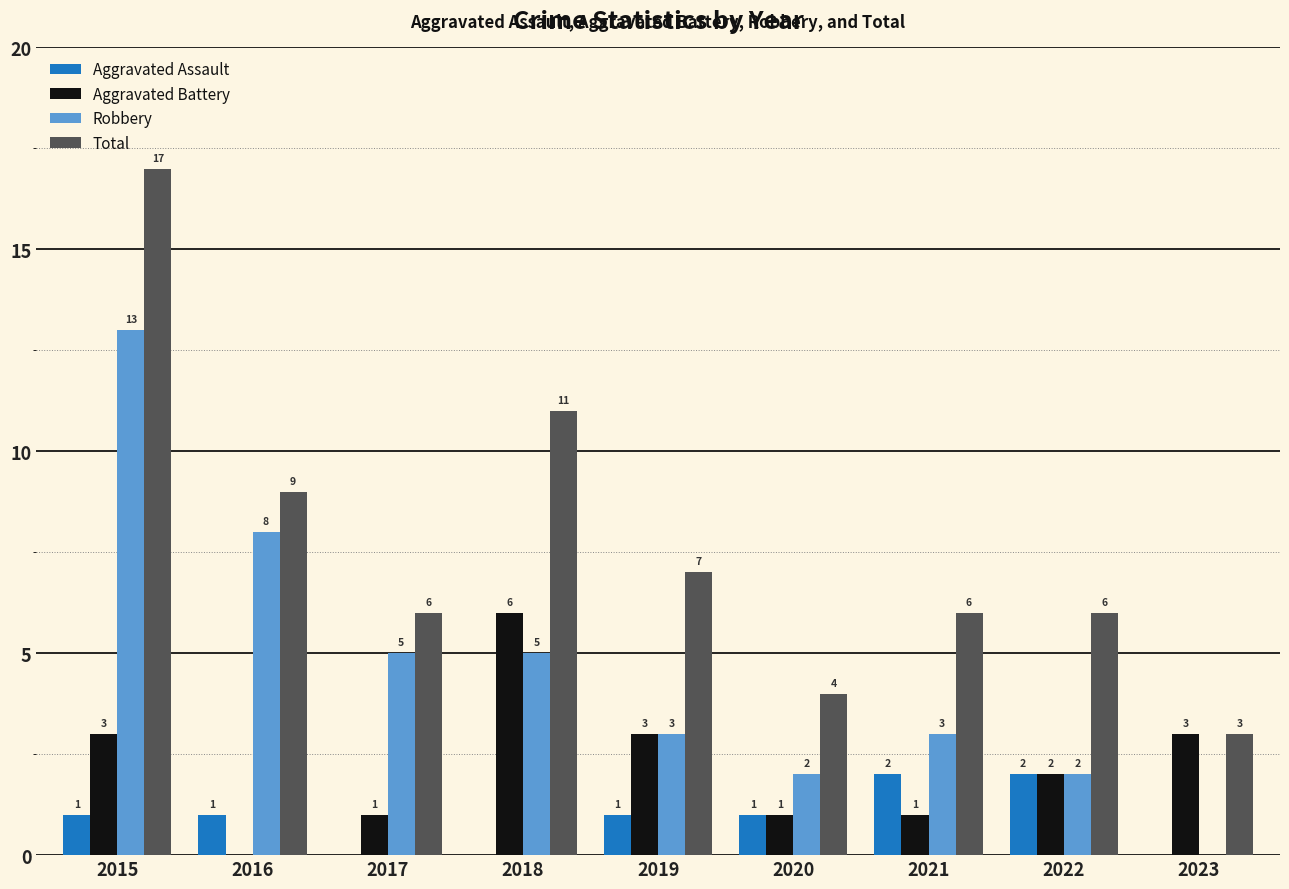

Between 2018 and 2020, which series saw the biggest shift?

Total